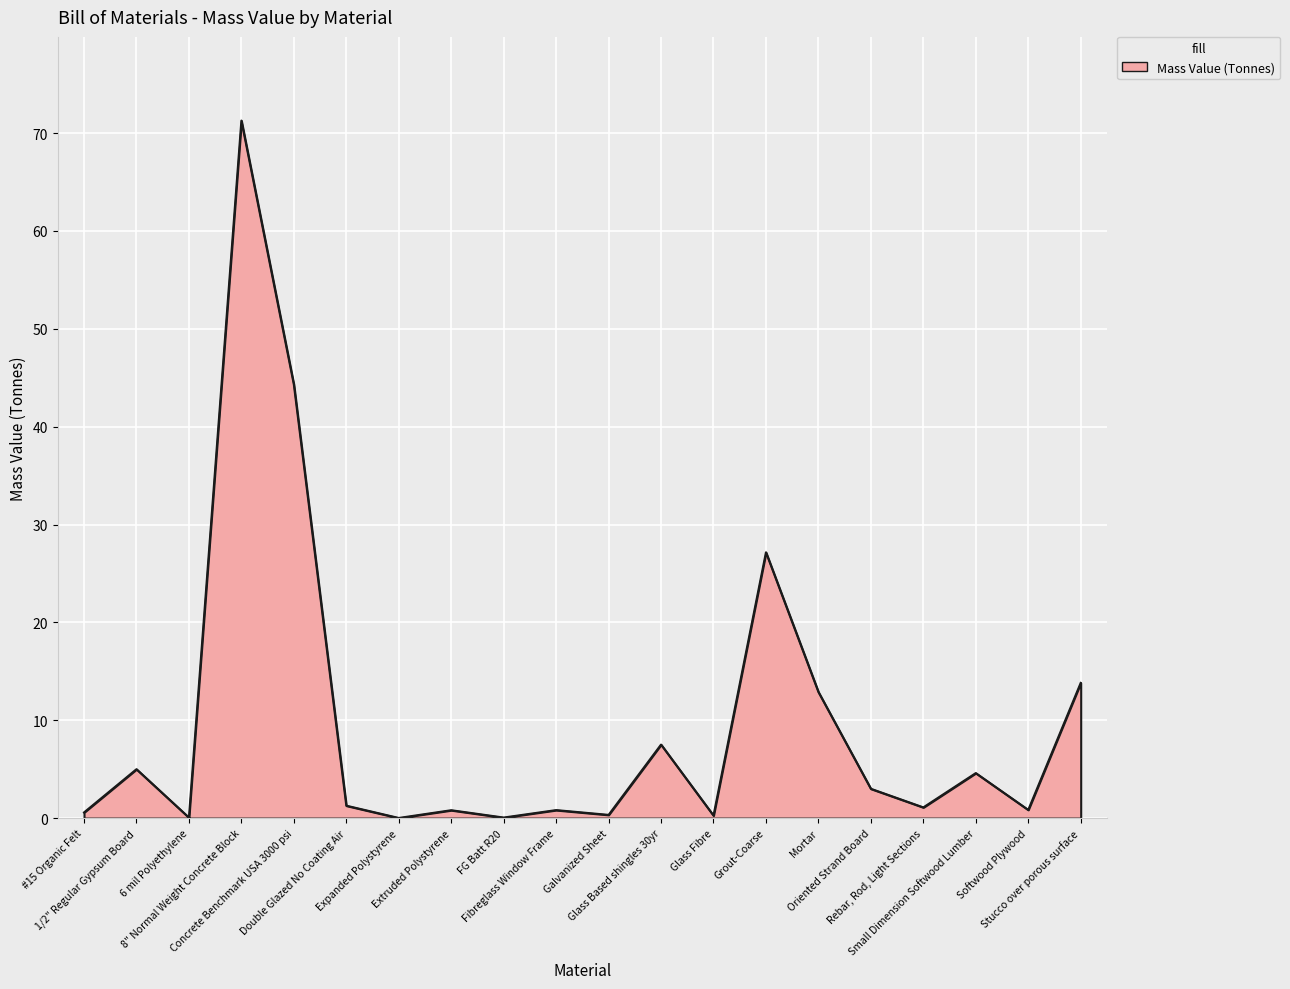

Reading right to left, extract all data points from this chart.

13.8	0.8	4.6	1.1	3.0	12.9	27.2	0.3	7.5	0.3	0.8	0.1	0.8	0.0	1.3	44.3	71.3	0.1	5.0	0.6